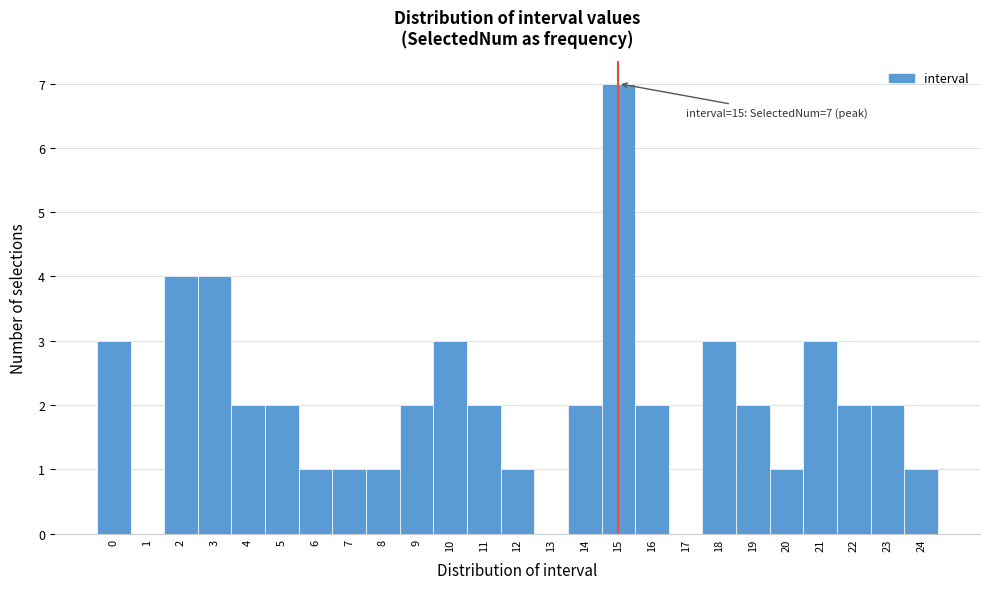

Which range on the x-axis has the tallest bar?

14.5 to 15.5